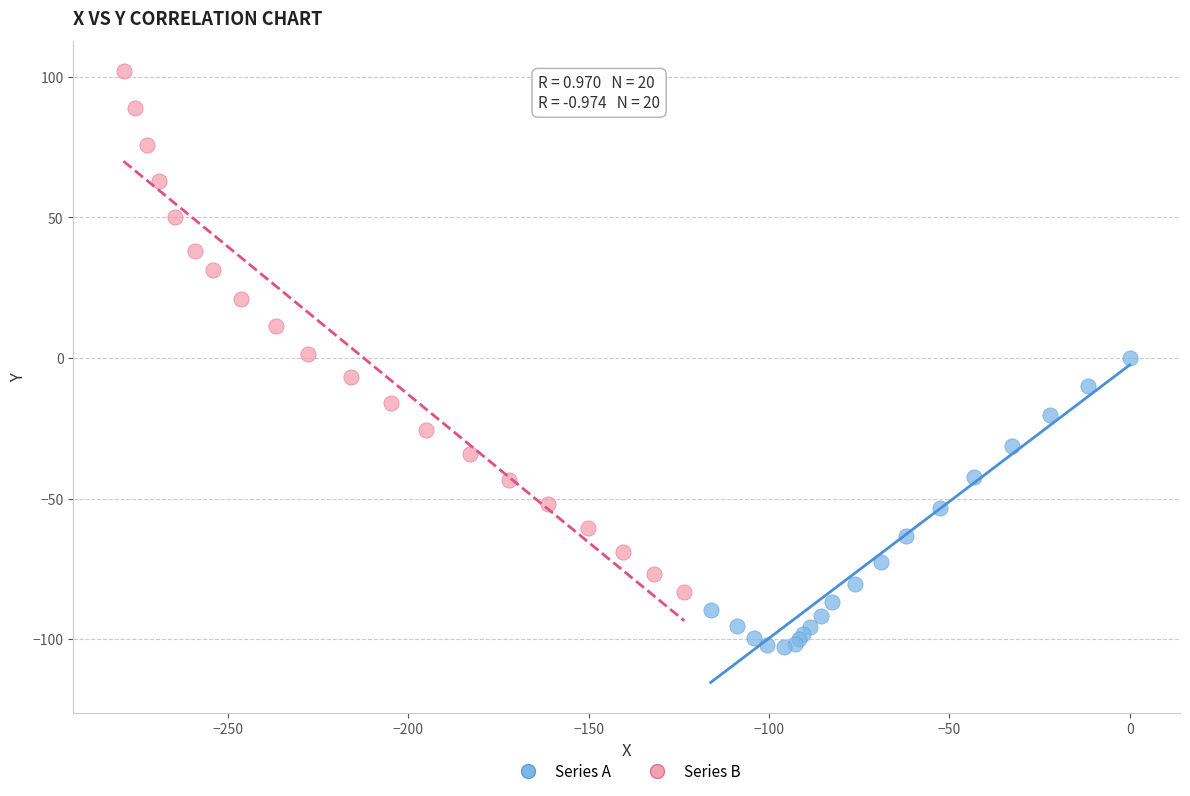

Which series has the widest spread of Y values?

Series B